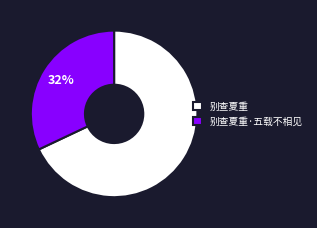

Which slice is the largest?

别查夏重